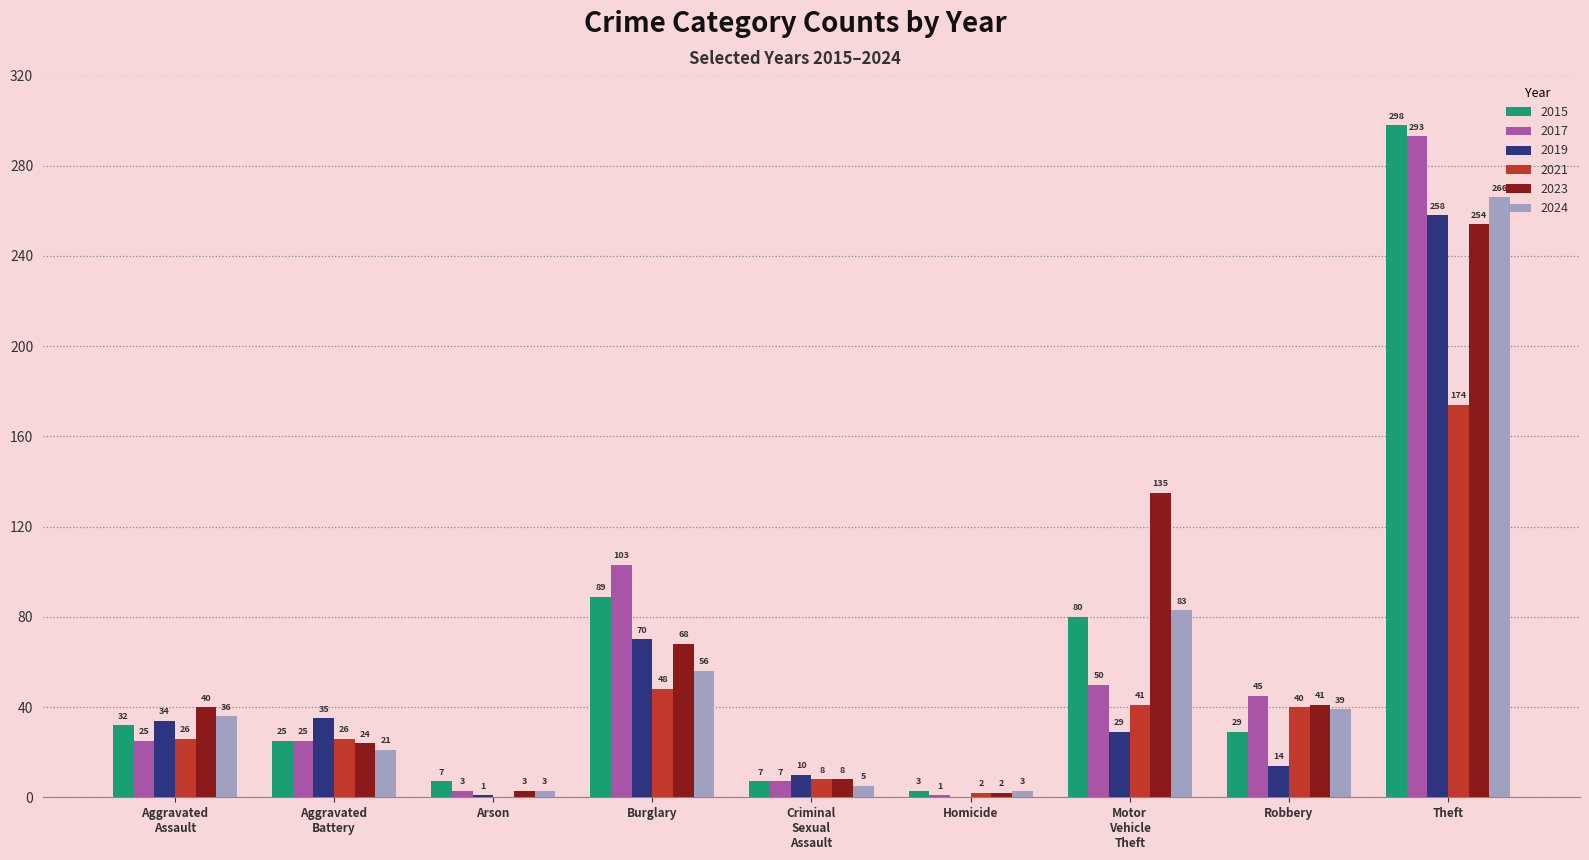

What are all the series names shown in the legend?

2015, 2017, 2019, 2021, 2023, 2024